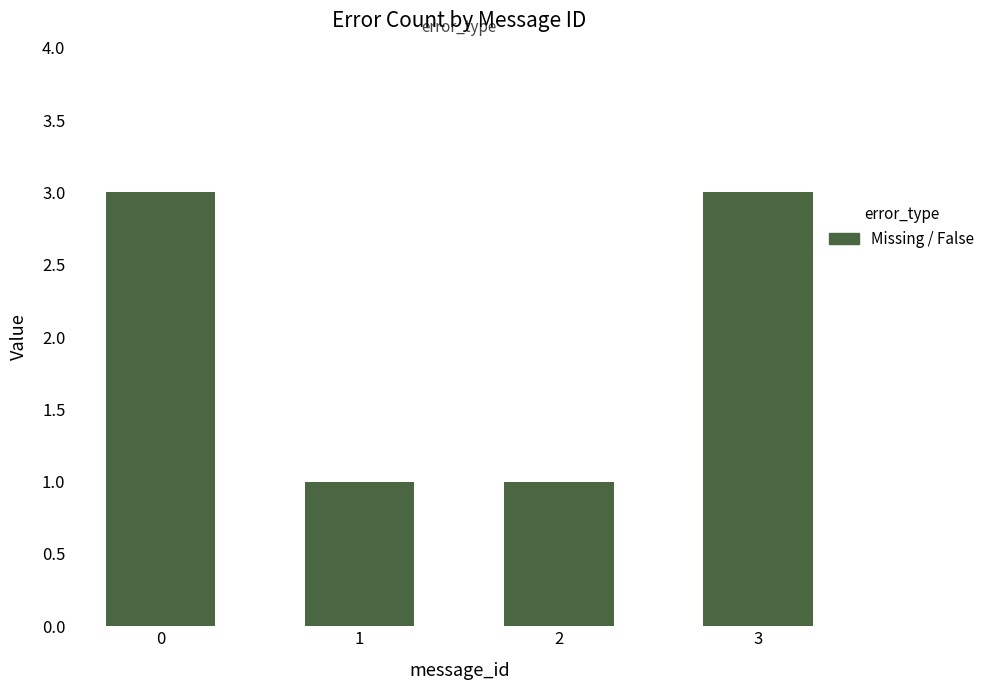

What is the sum of the values at 1 and 3?

4